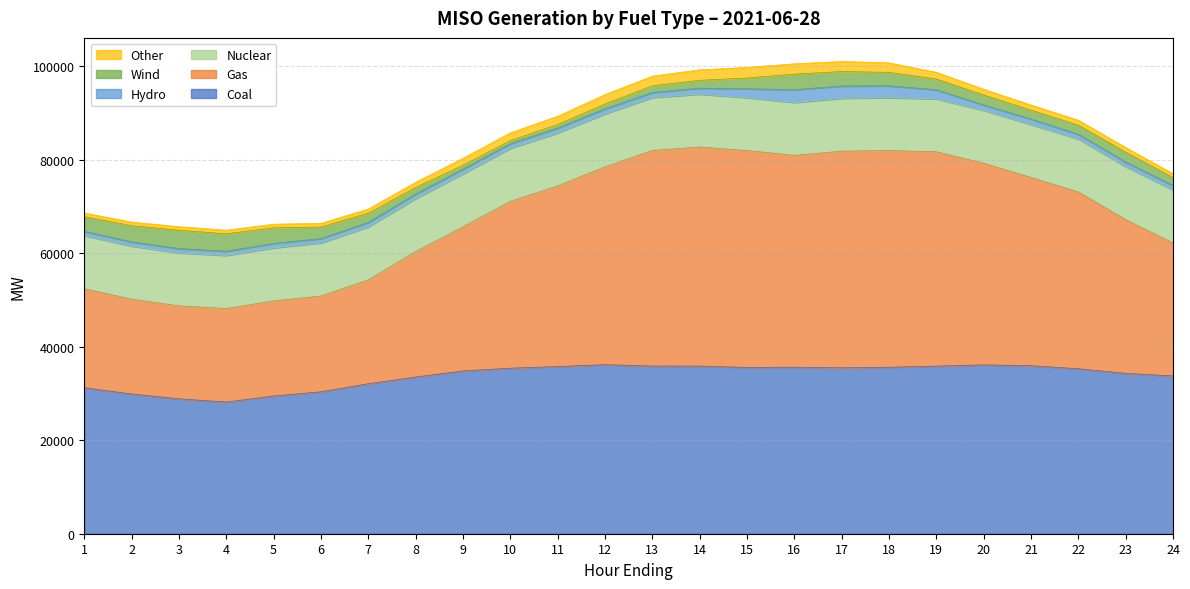

How many lines are shown in the chart?

6